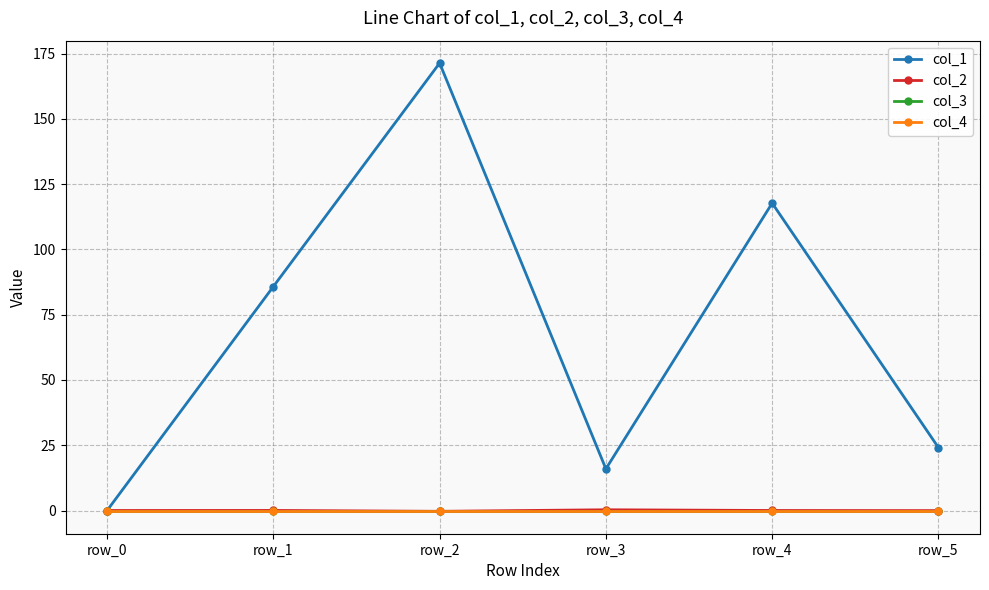

Does the chart have visible grid lines?

Yes